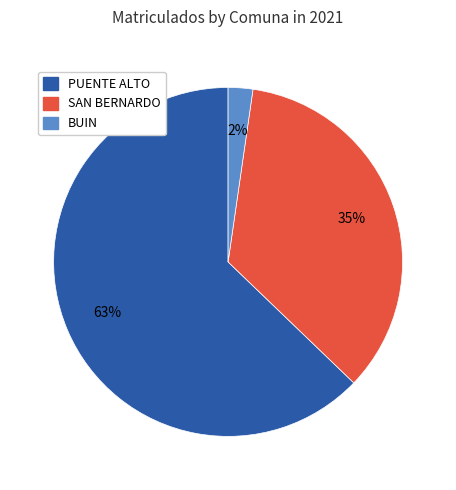

To the nearest percent, what portion does BUIN represent?

2%